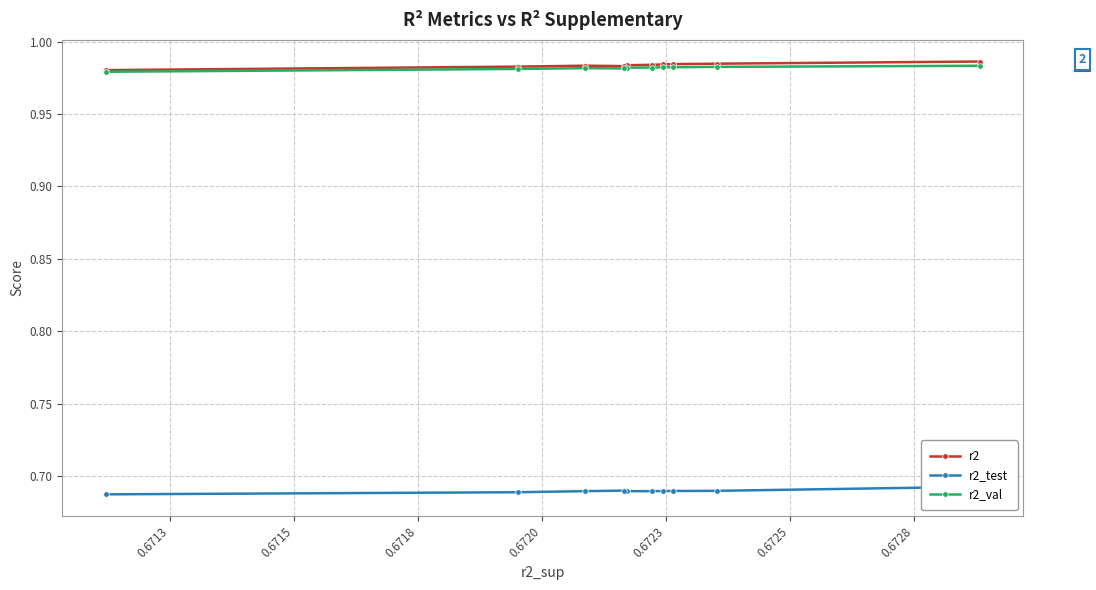

How many r2 values are between 0 and 1?

10